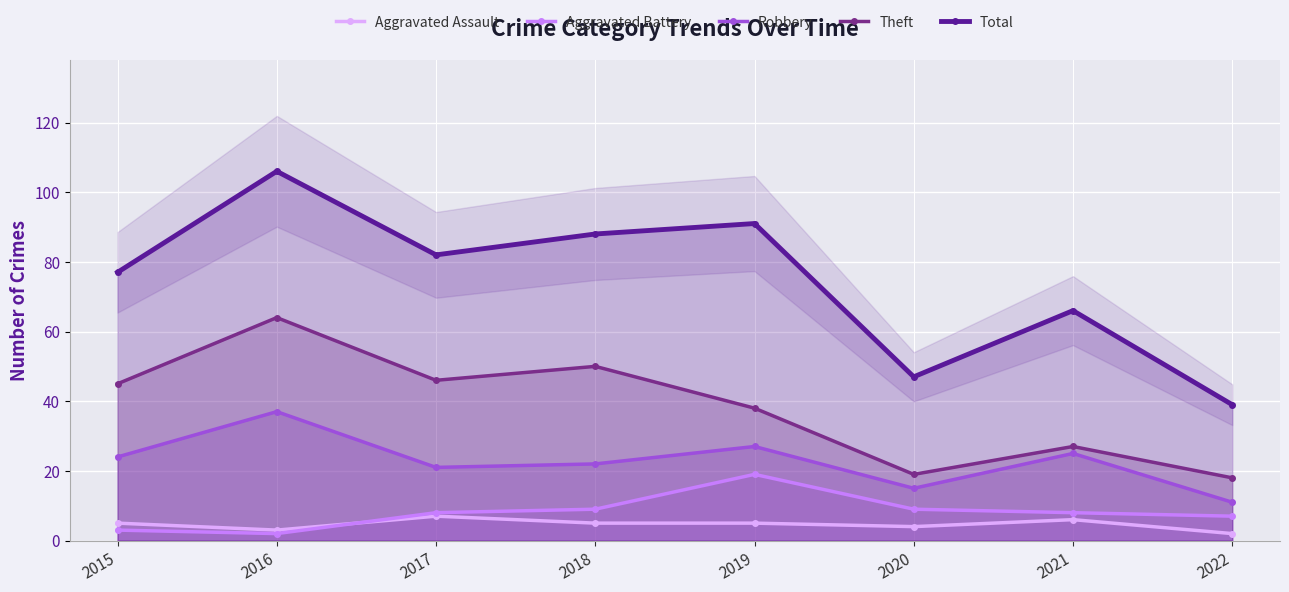

What is the spread (max minus min) of values at 2022?

37